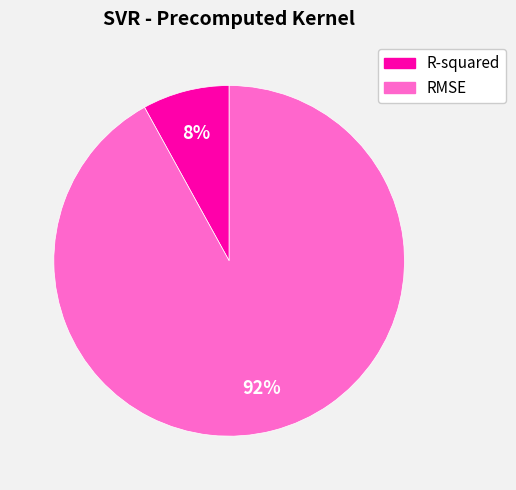

Count the number of slices in the pie.

2